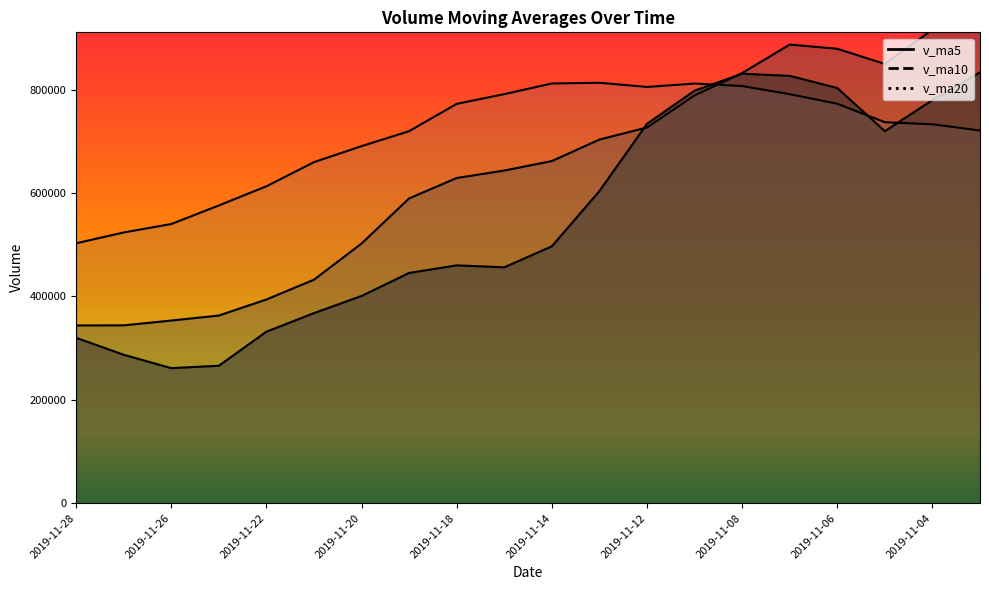

Reading right to left, list all the values displayed in this chart.

v_ma5: 2019-11-01=833725.7	2019-11-04=780055.5	2019-11-05=719919.4	2019-11-06=803377.6	2019-11-07=826986.3	2019-11-08=831041.4	2019-11-11=798322.9	2019-11-12=734122.6	2019-11-13=604012.9	2019-11-14=497106.7	2019-11-15=456457.3	2019-11-18=460231.0	2019-11-19=445575.4	2019-11-20=401044.5	2019-11-21=367847.2	2019-11-22=331909.4	2019-11-25=265962.9	2019-11-26=261311.4	2019-11-27=287190.9	2019-11-28=319999.7
v_ma10: 2019-11-01=939411.9	2019-11-04=916321.2	2019-11-05=850024.8	2019-11-06=879355.6	2019-11-07=887532.2	2019-11-08=832383.6	2019-11-11=789189.2	2019-11-12=727021.0	2019-11-13=703695.2	2019-11-14=662046.5	2019-11-15=643749.4	2019-11-18=629277.0	2019-11-19=589849.0	2019-11-20=502528.7	2019-11-21=432476.9	2019-11-22=394183.4	2019-11-25=363097.0	2019-11-26=353443.4	2019-11-27=344117.7	2019-11-28=343923.4
v_ma20: 2019-11-01=721143.4	2019-11-04=733220.9	2019-11-05=737210.6	2019-11-06=772975.3	2019-11-07=791508.7	2019-11-08=807206.2	2019-11-11=812059.9	2019-11-12=805490.2	2019-11-13=813548.5	2019-11-14=812181.0	2019-11-15=791580.7	2019-11-18=772799.1	2019-11-19=719936.9	2019-11-20=690942.2	2019-11-21=660004.6	2019-11-22=613283.5	2019-11-25=576143.1	2019-11-26=540232.2	2019-11-27=523906.5	2019-11-28=502985.0